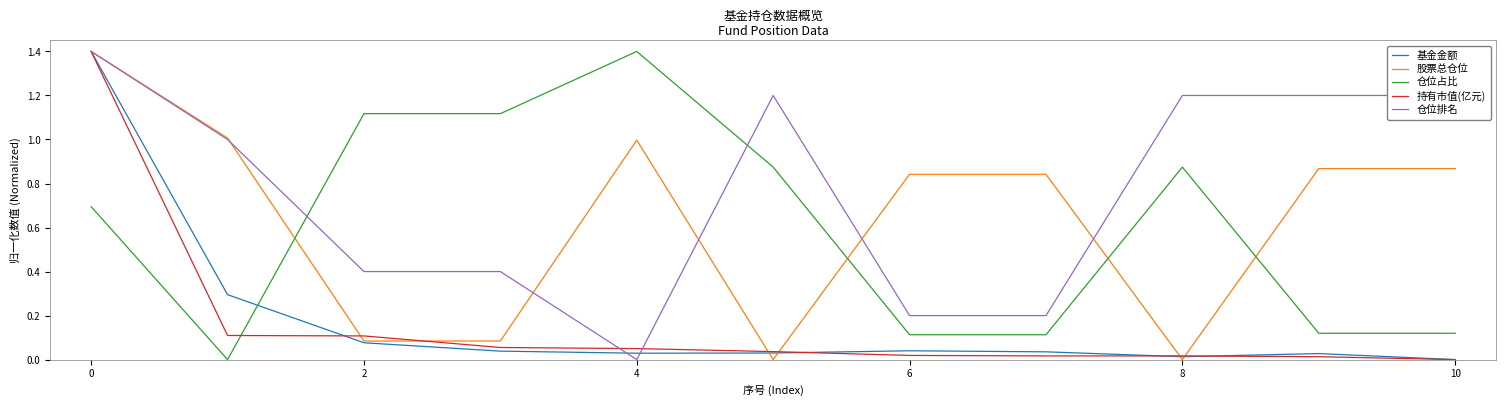

What is the maximum value shown in the chart?

1.4